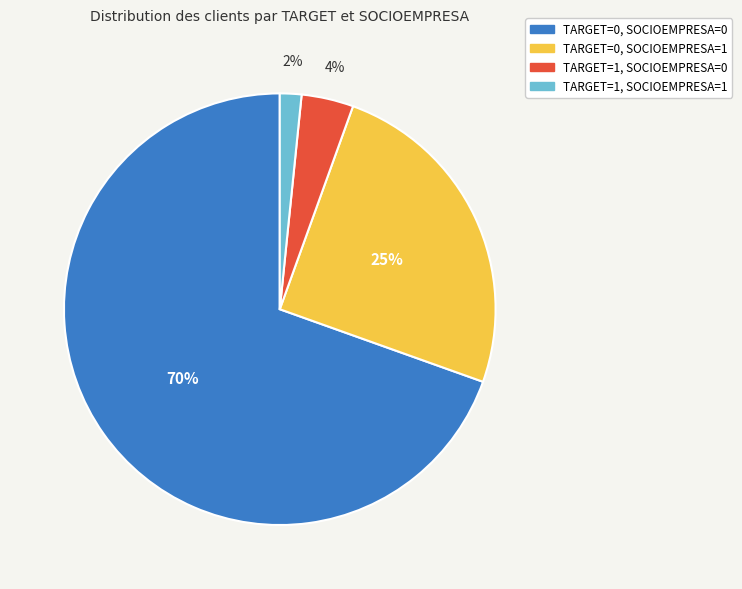

Count the number of slices in the pie.

4